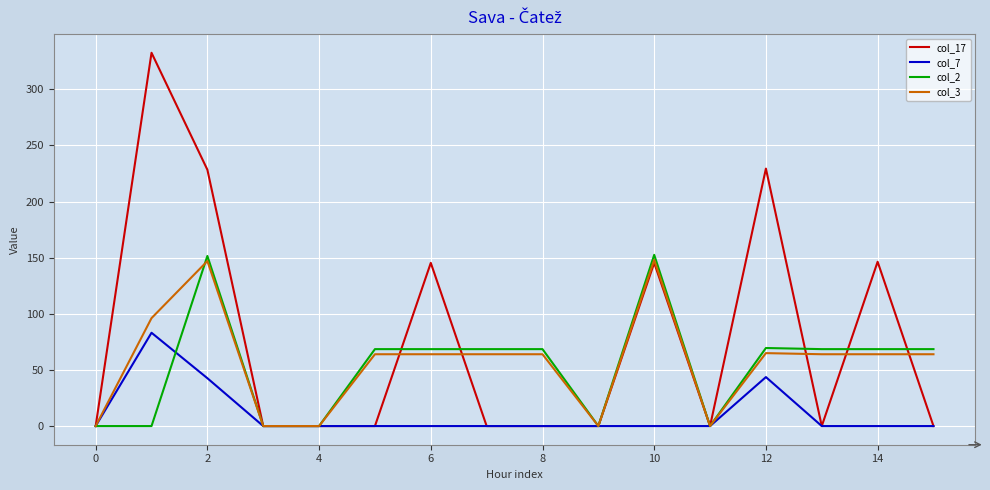

Which series has the widest spread of values?

col_17